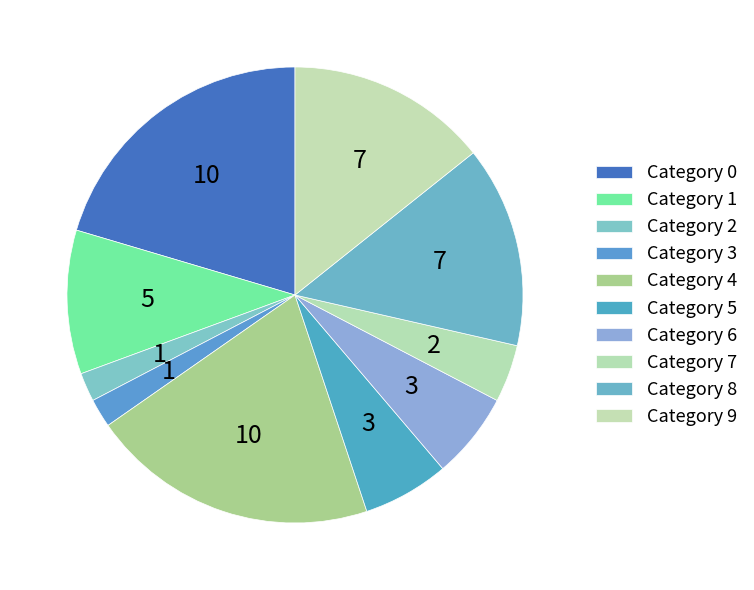

Count the number of slices in the pie.

10